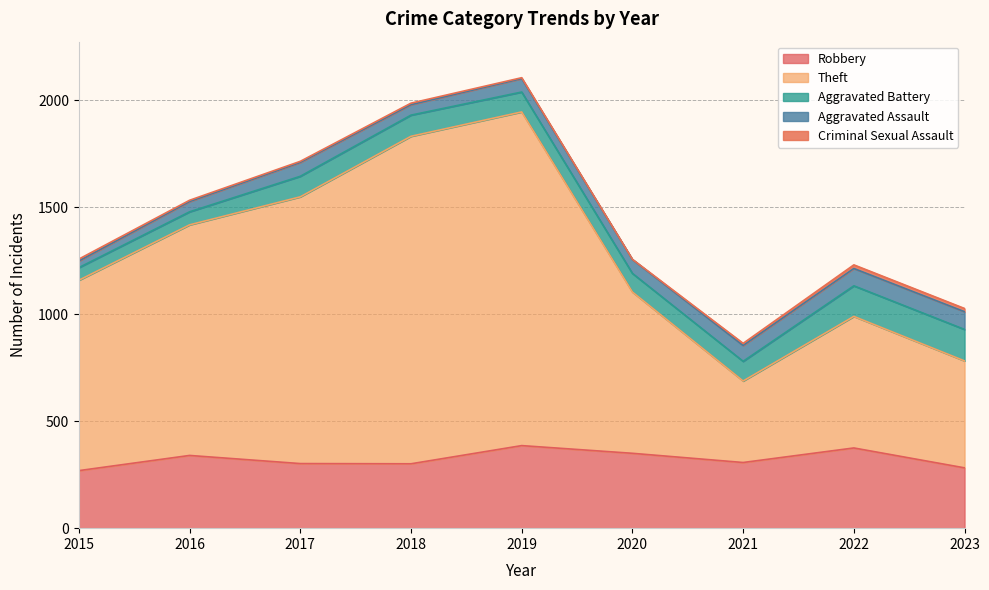

Is it true that Robbery equals 282 at 2023?

True